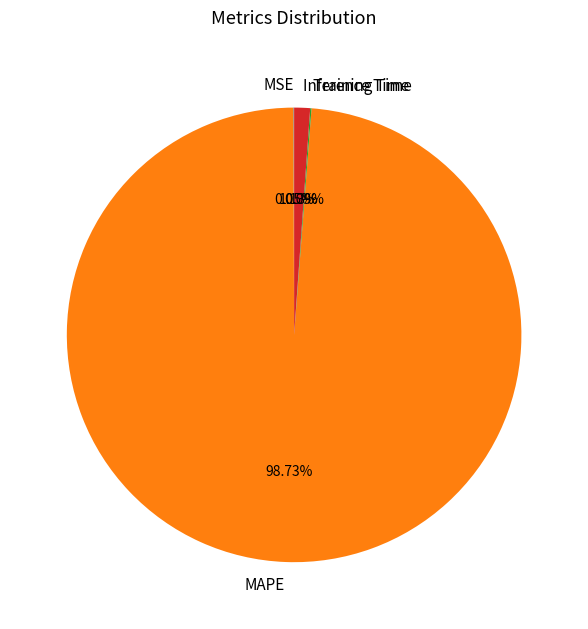

Does MAPE represent more than half of the total?

Yes